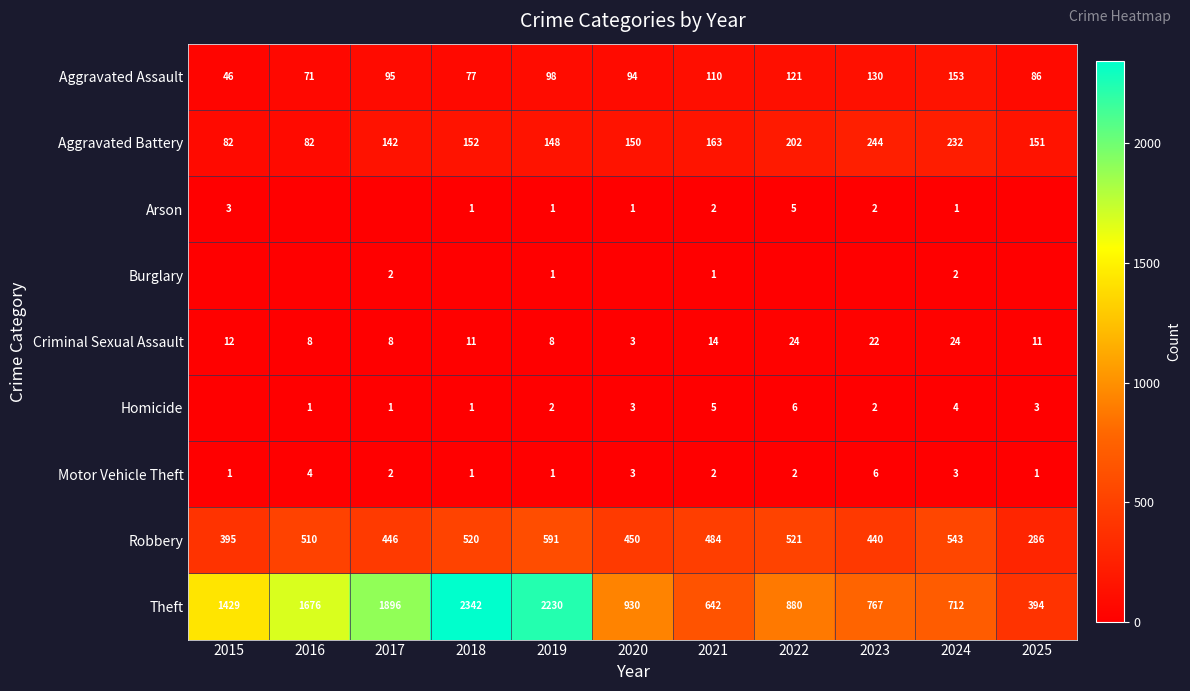

What is the total value across all series at 2021?

1423